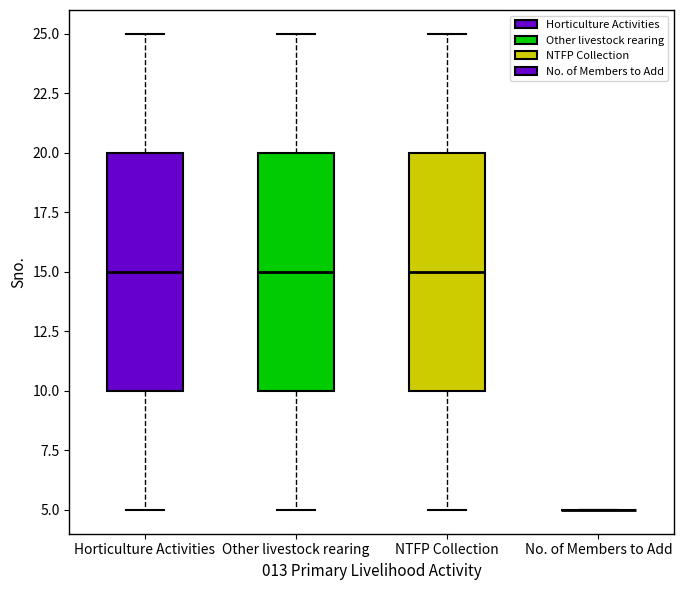

Where does the lower whisker of the box for NTFP Collection end on the y-axis? The values are not printed on the chart, so give them approximately, as read against the axis.

5